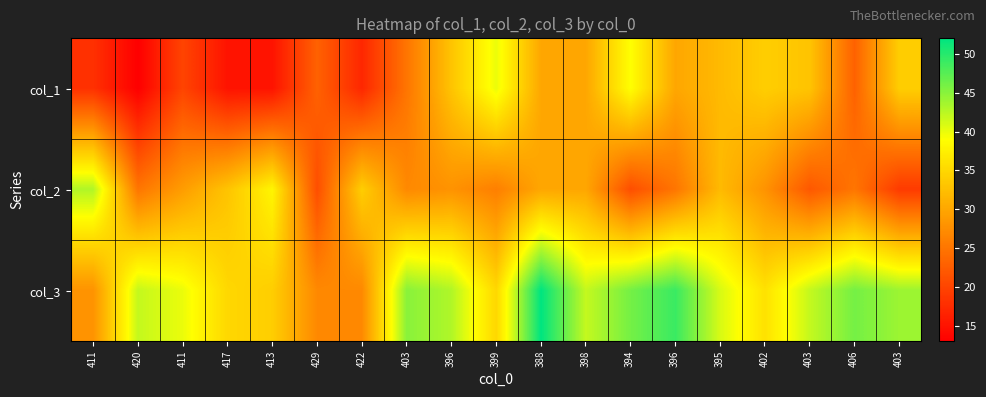

Which series changed the most between 399 and 388?

col_3